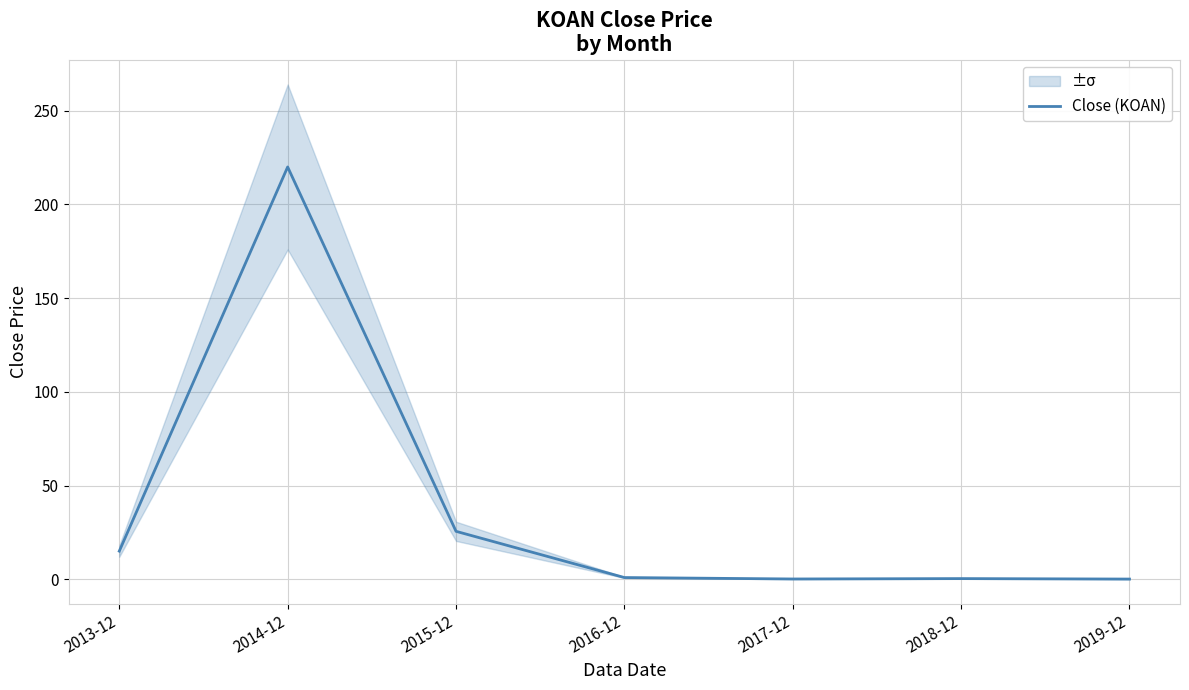

Between 2017-12 and 2018-12, which is larger?

2018-12